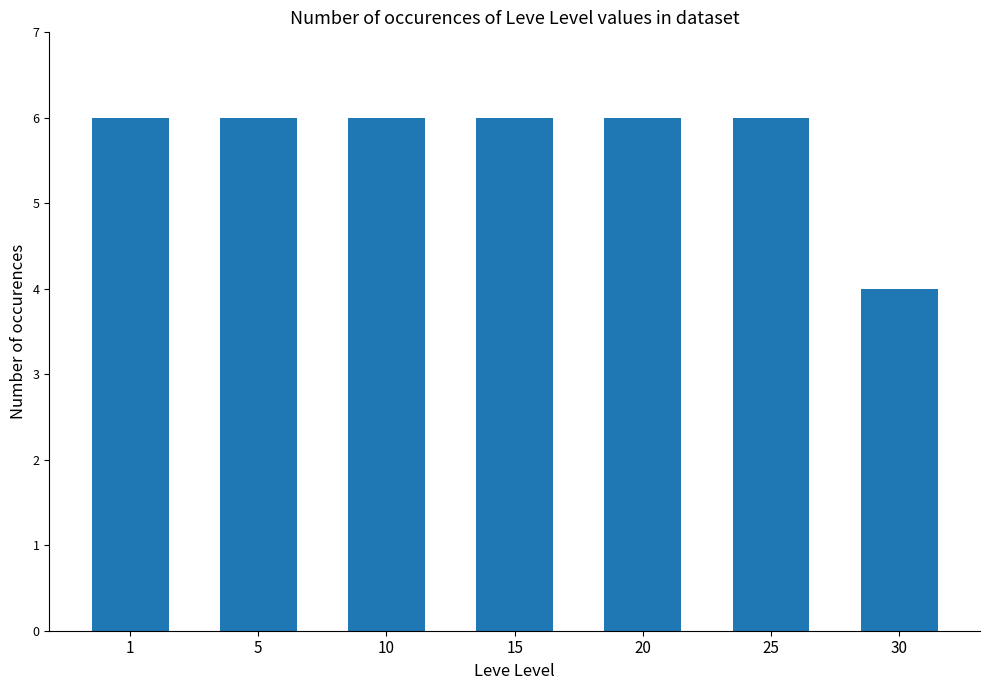

What is the approximate value at 5?

6